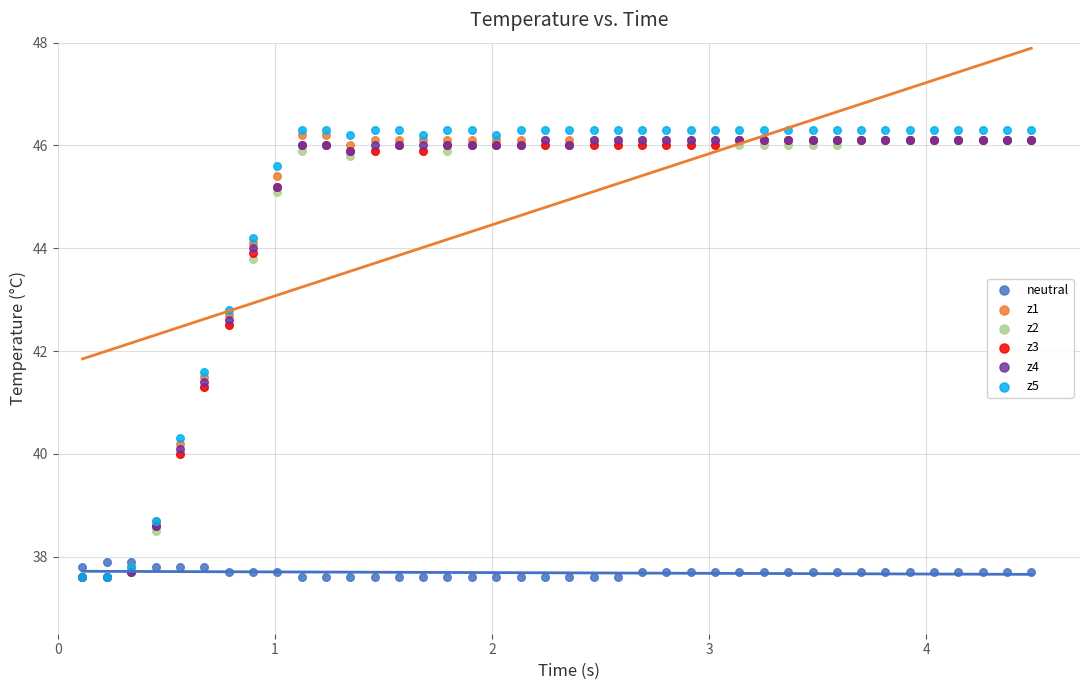

Which series has the widest spread of Y values?

z5